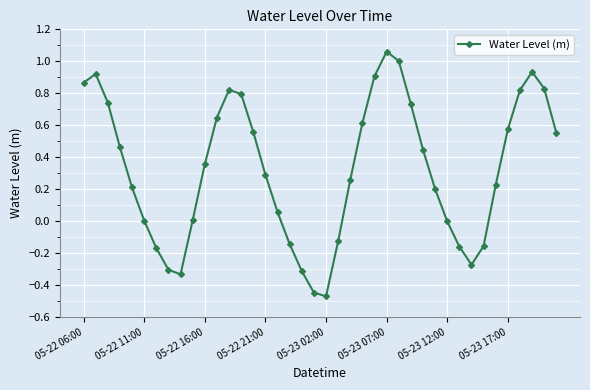

What is the sum of all values?

13.0